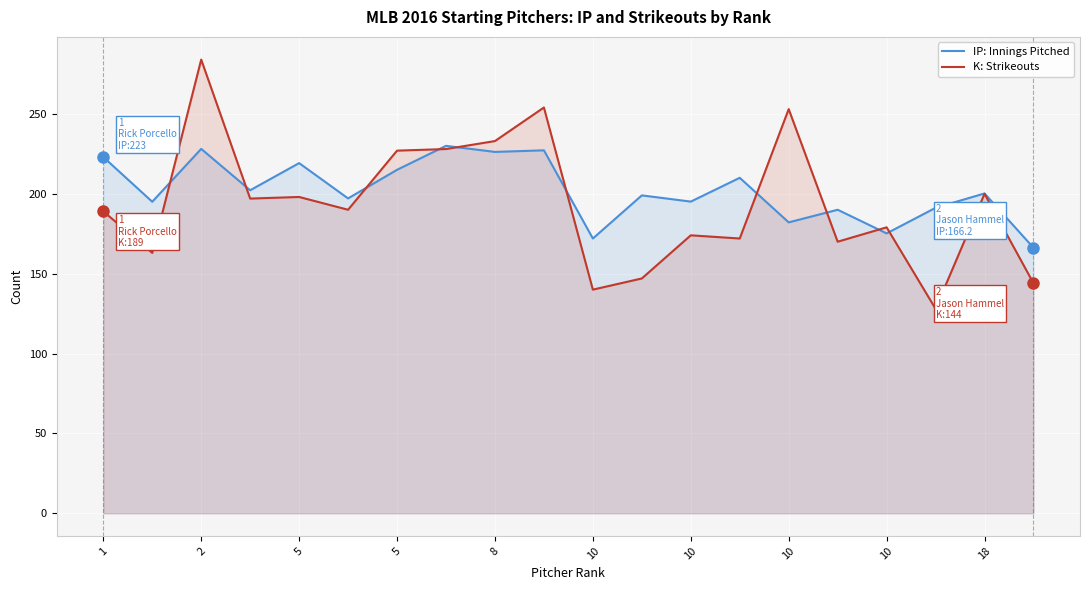

At how many categories does at least one series exceed 265?

1